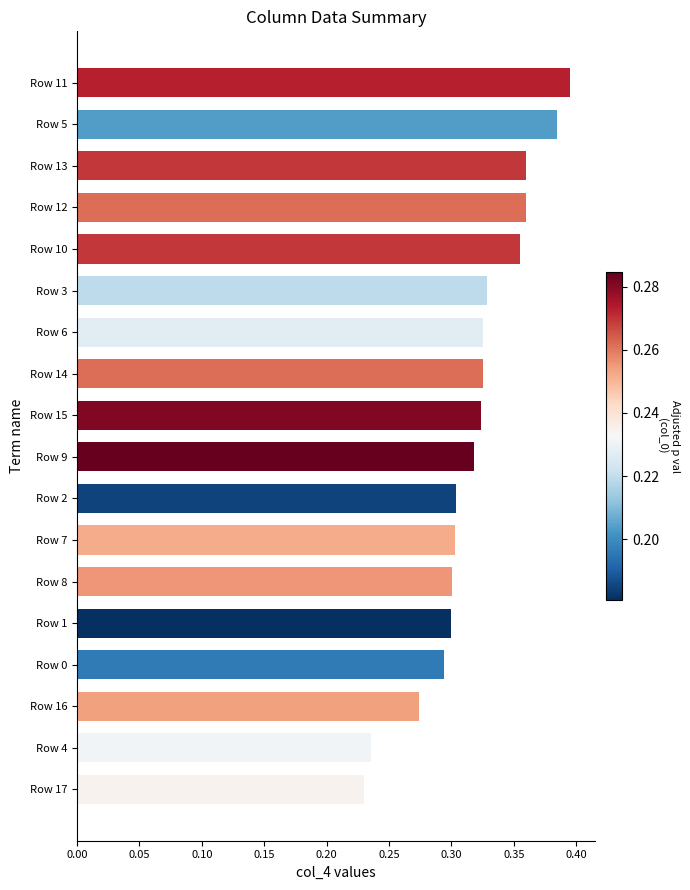

What is the sum of the values at Row 15 and Row 14?

0.6